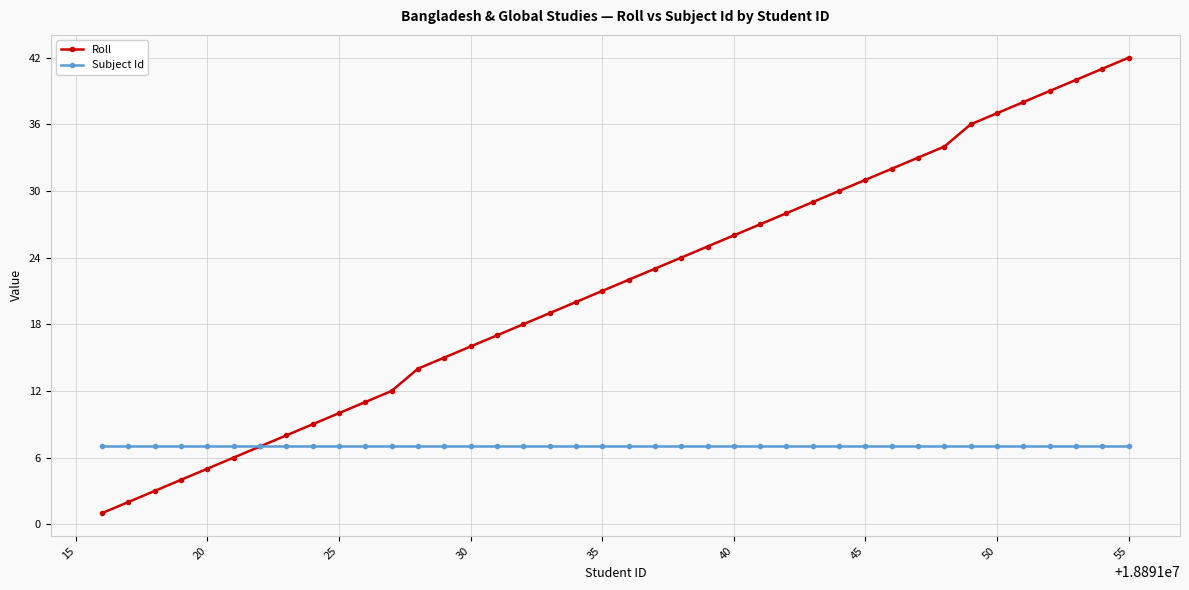

Does the chart have visible grid lines?

Yes